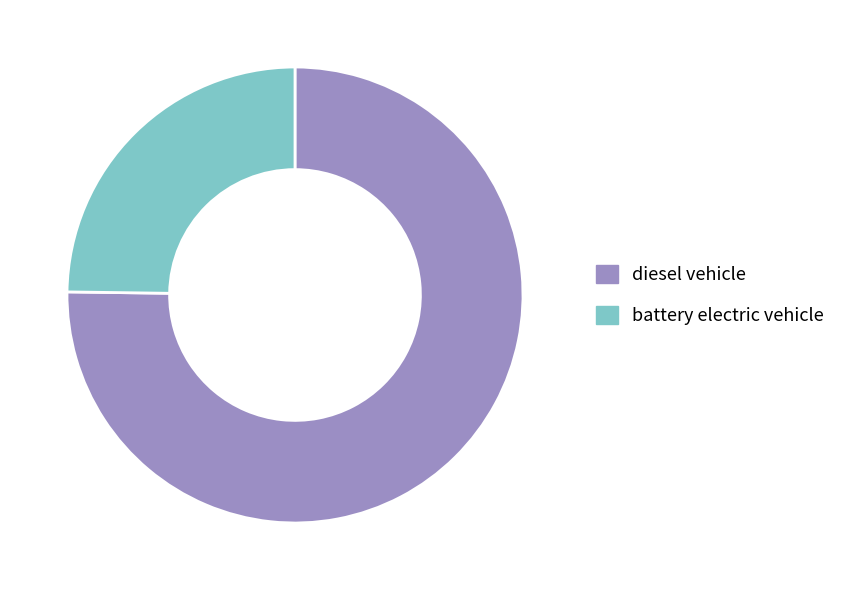

Does any single category account for the majority?

Yes